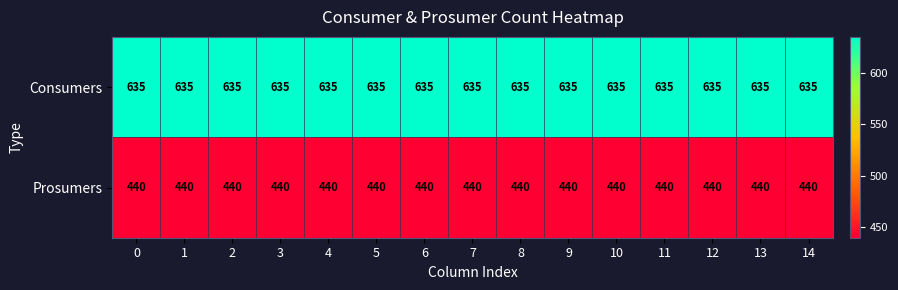

Count the number of categories in the chart.

15